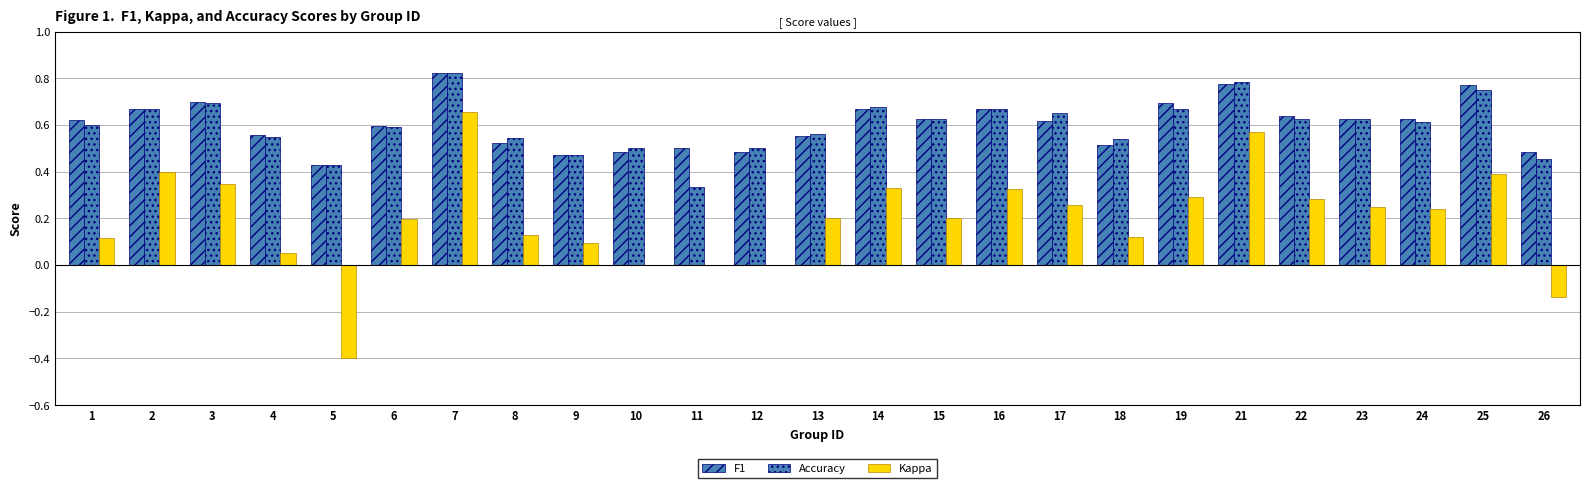

Is it true that Accuracy equals 1.4 at 7?

False